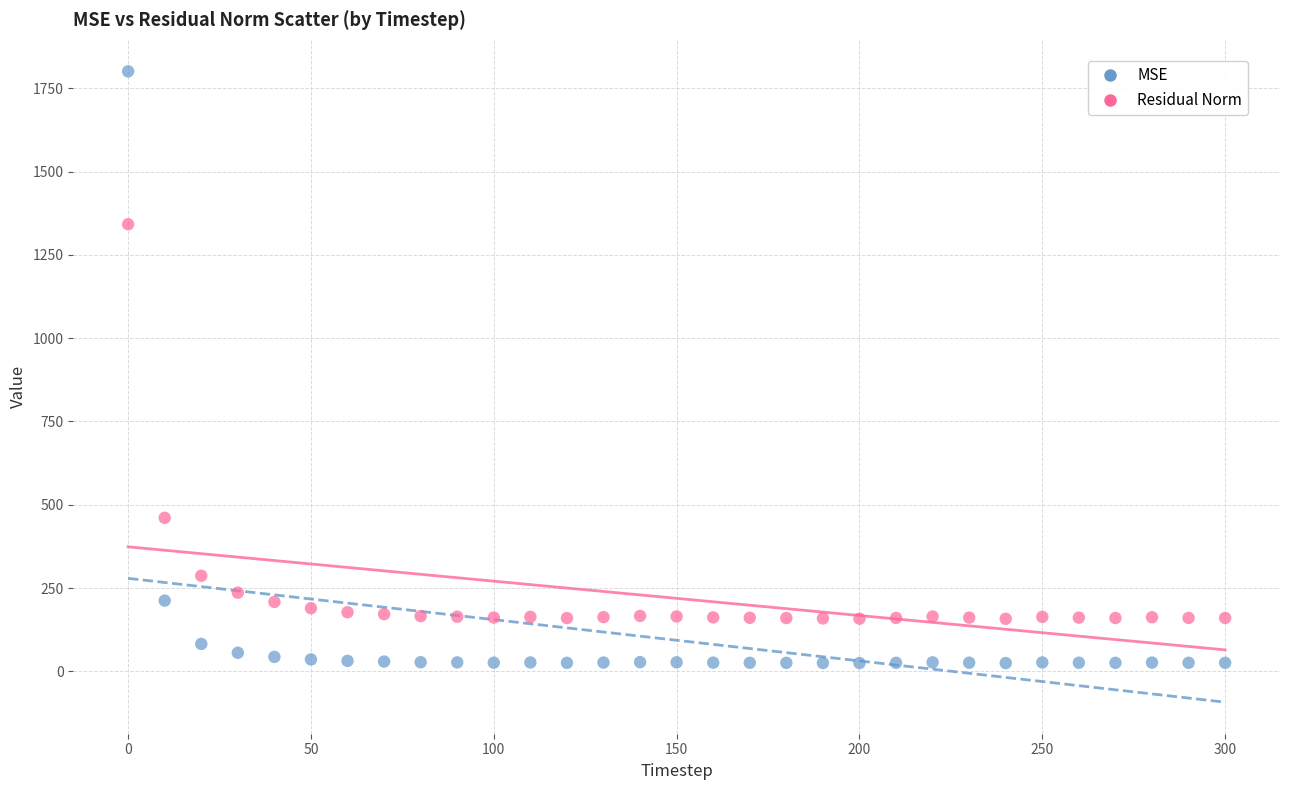

Across all data points, what is the range of X values (max minus min)?

300.0